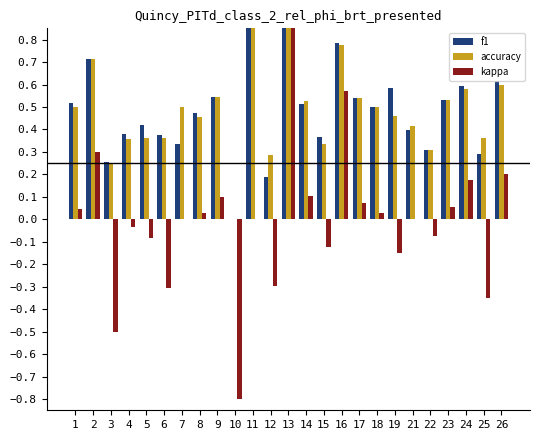

Which series has the largest range (max minus min)?

kappa